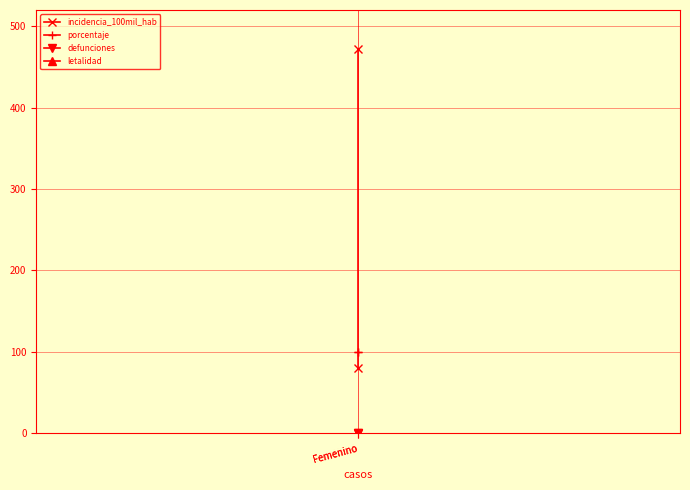

Is it true that letalidad equals 0.0 at Femenino?

True